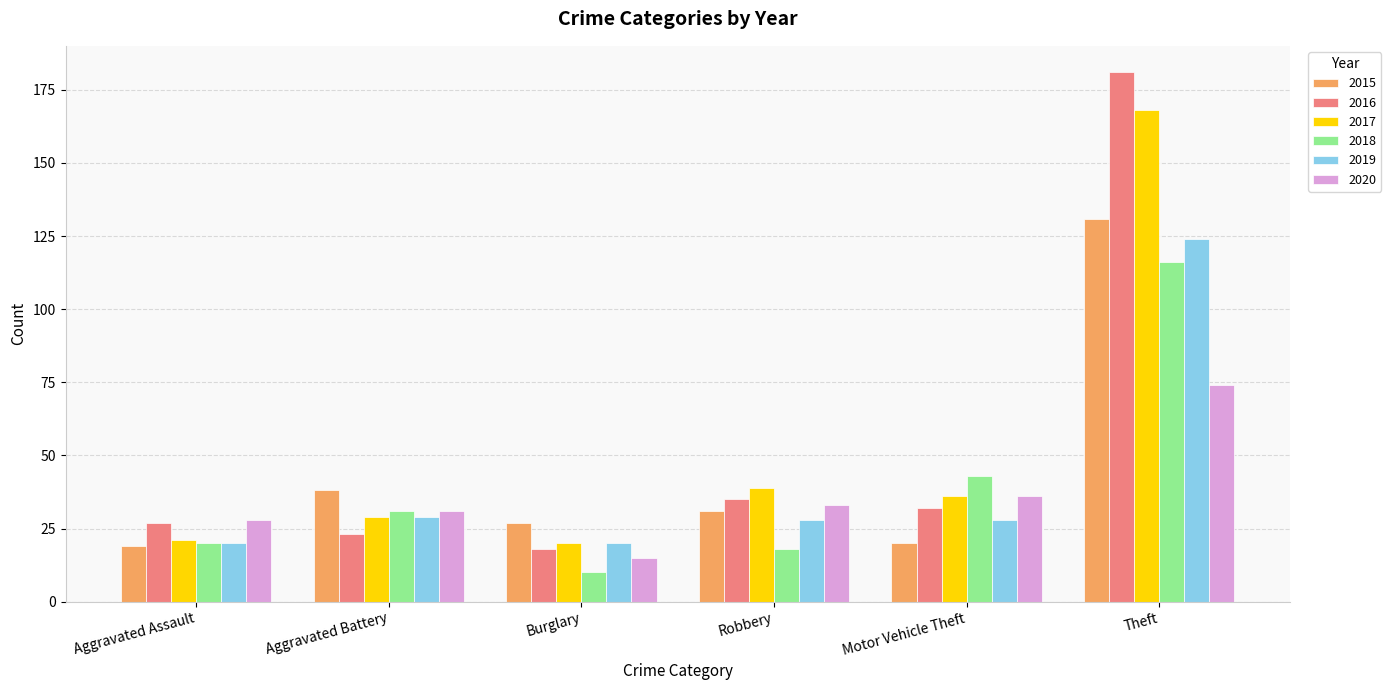

At which label does 2016 first exceed 32?

Robbery